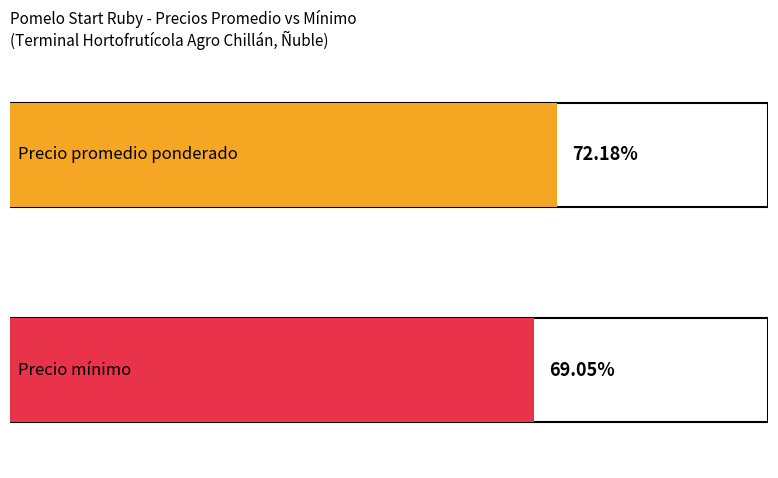

Which series has the widest spread of values?

Precio promedio ponderado